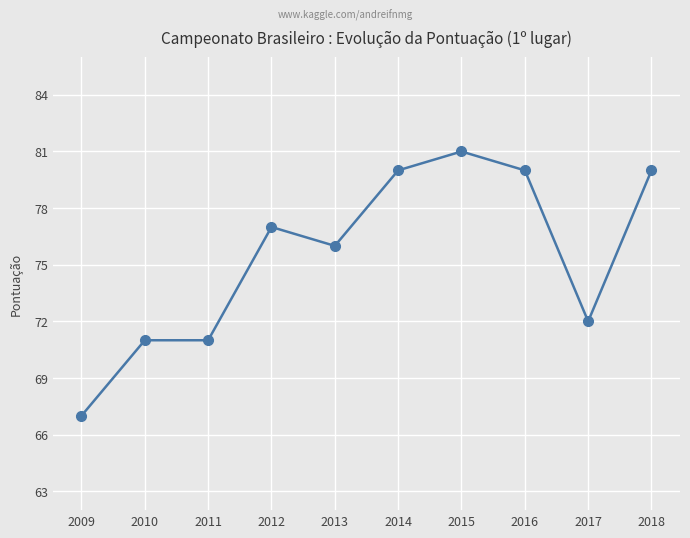

Count the number of categories in the chart.

10